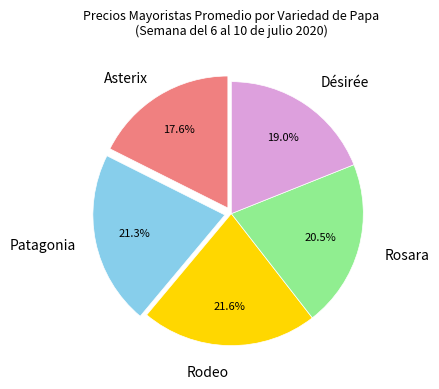

Does any single category account for the majority?

No